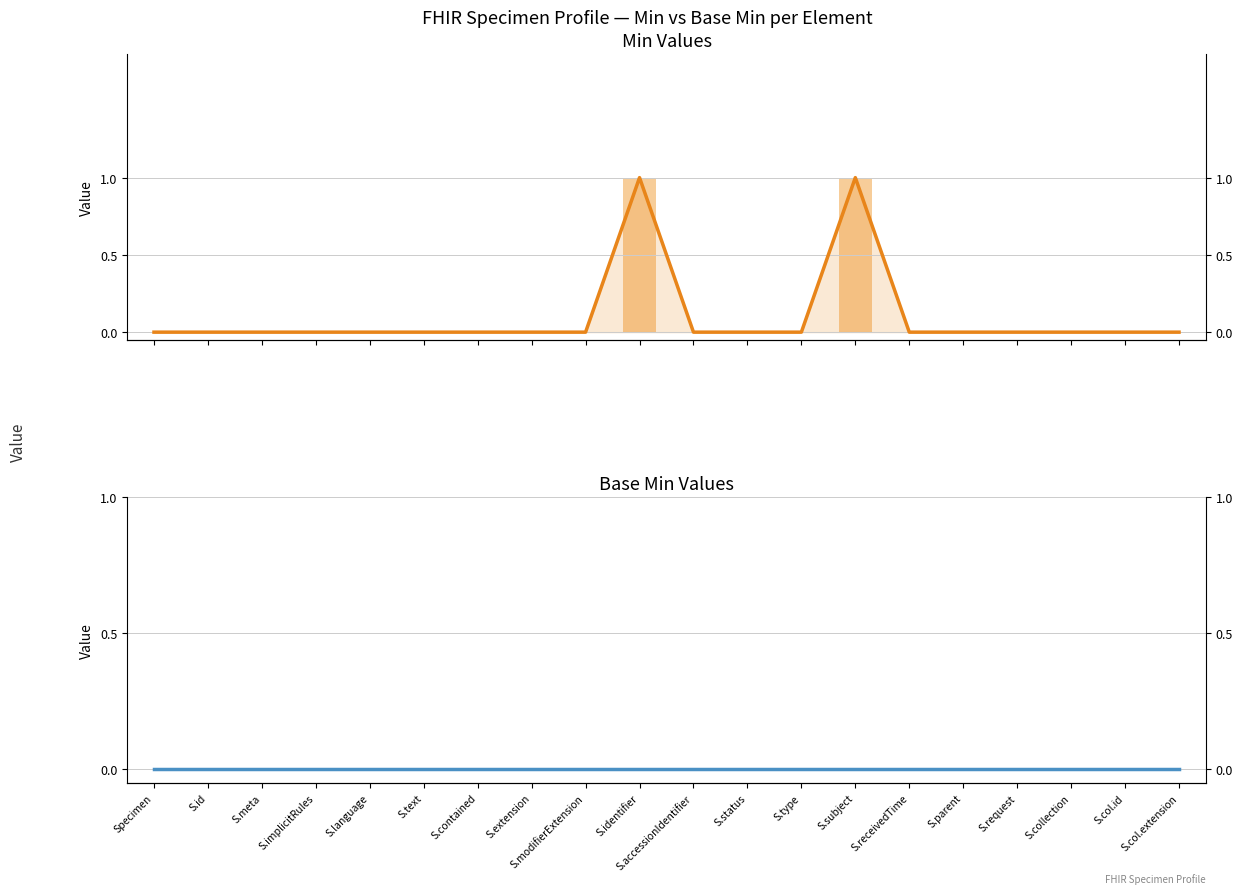

What is the label of the 12th bar from the right?

S.modifierExtension